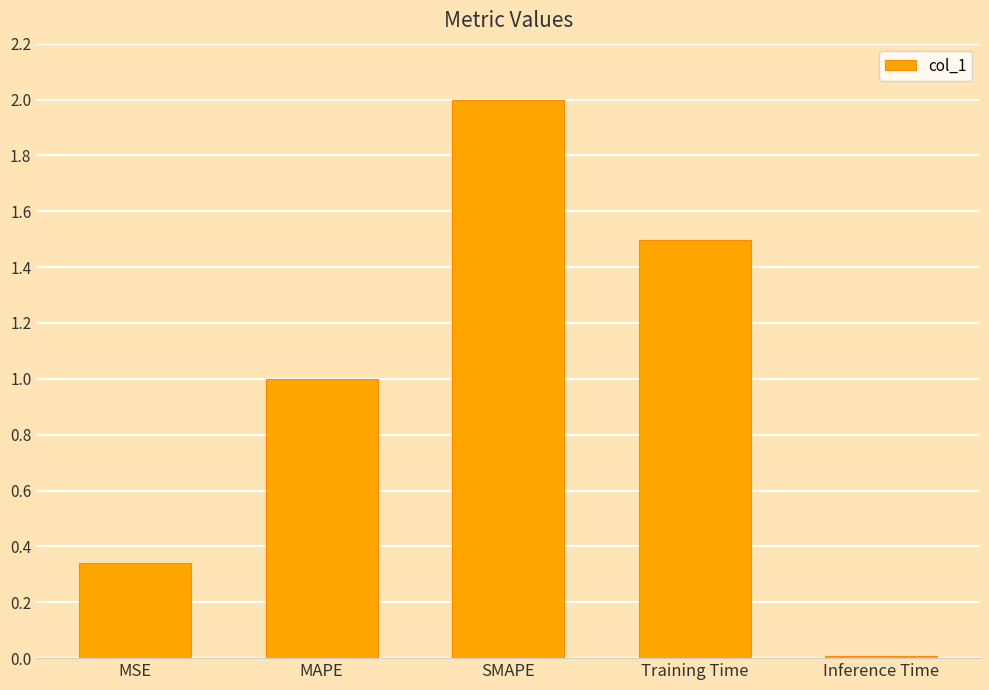

What is the average value?

1.0